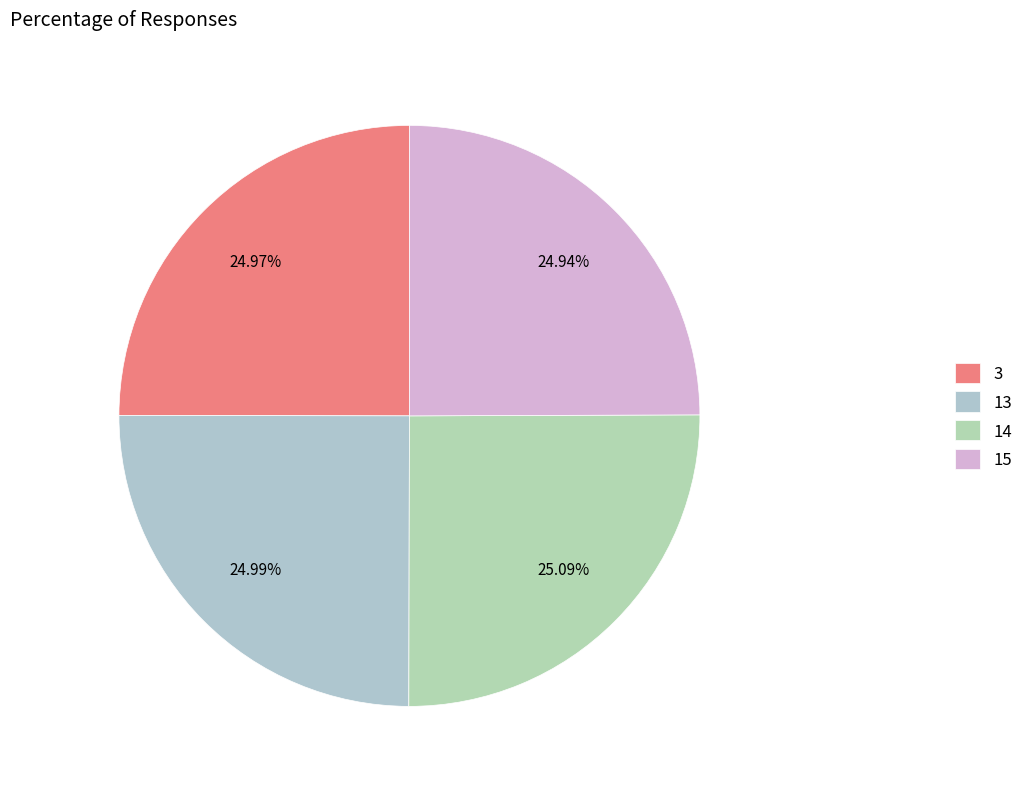

Count the number of slices in the pie.

4